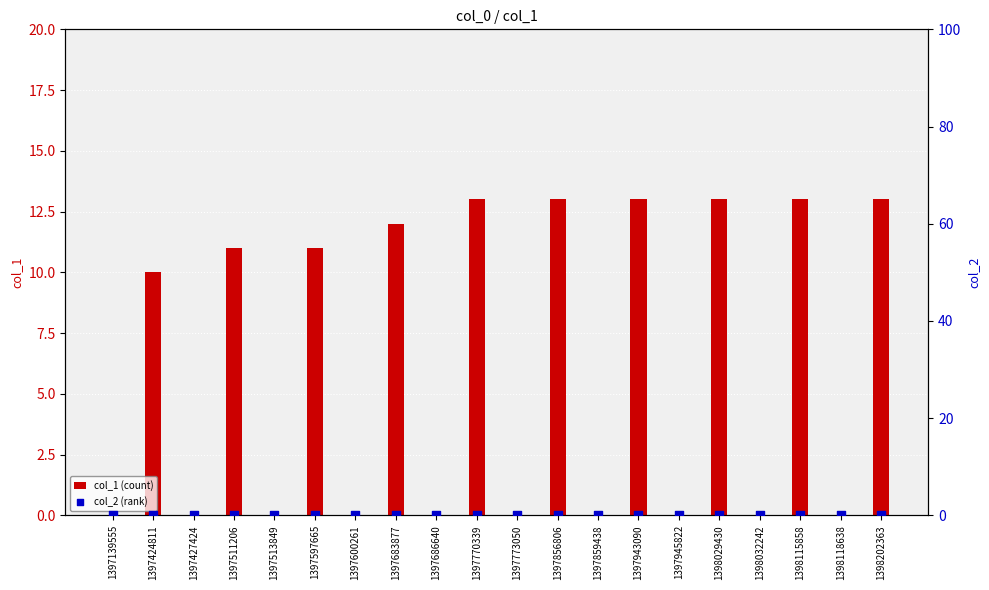

At how many categories does at least one series exceed 0?

10